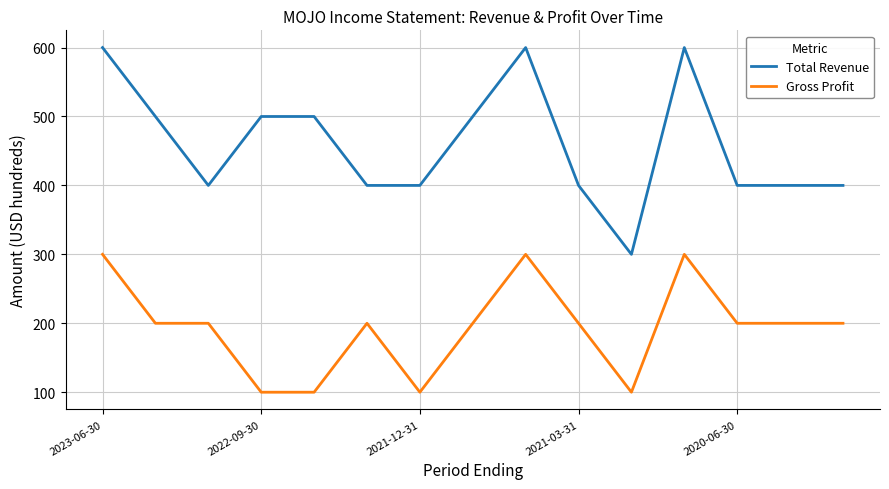

Count the number of data series in this chart.

2